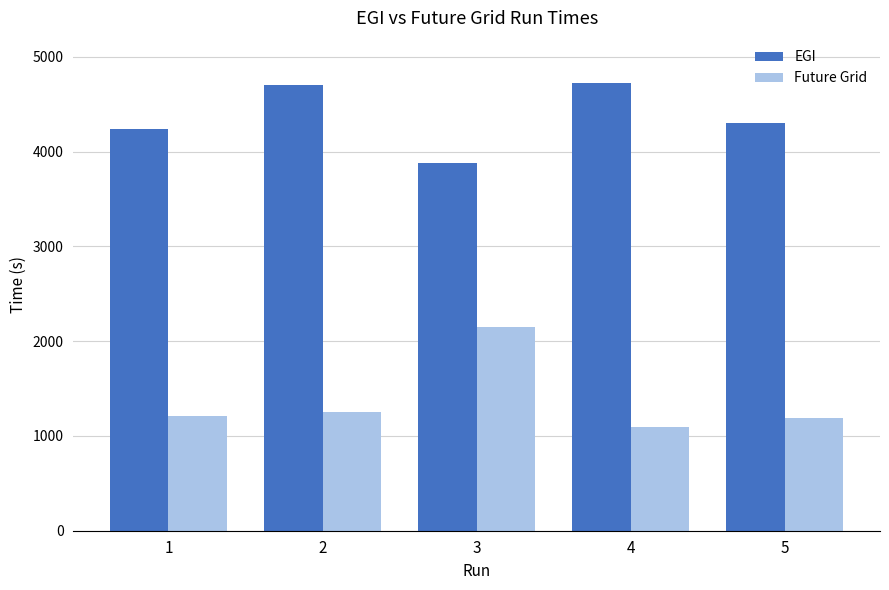

What is the sum of all Future Grid values?

6901.9